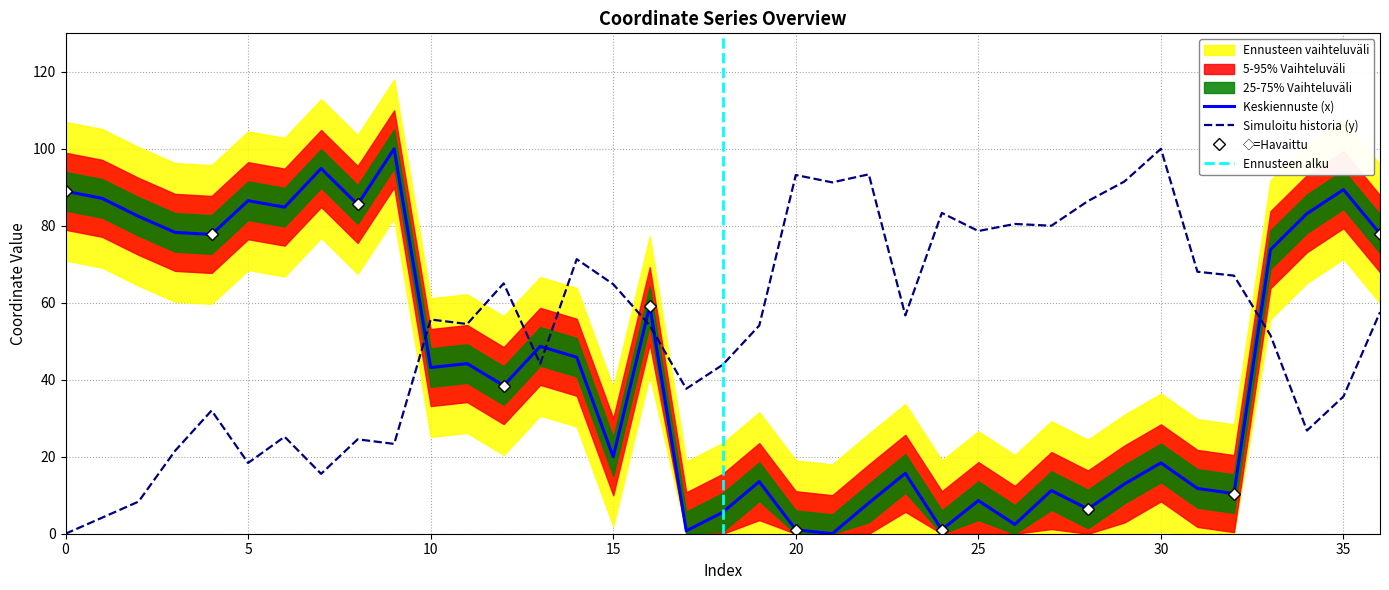

Which series has the widest spread of values?

x